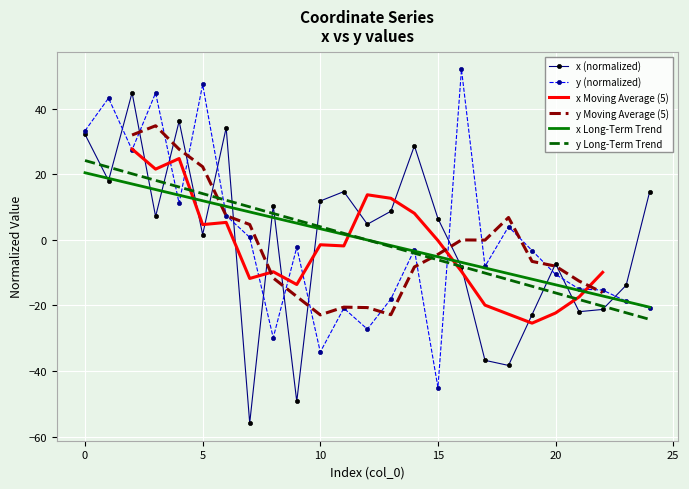

Reading left to right, what are all the values shown in this chart?

x: 0=32.2	1=18.1	2=44.9	3=7.2	4=36.3	5=1.6	6=34.3	7=-55.9	8=10.5	9=-49.3	10=11.9	11=14.8	12=4.8	13=8.8	14=28.7	15=6.5	16=-8.2	17=-36.7	18=-38.3	19=-22.8	20=-7.3	21=-21.9	22=-21.2	23=-13.8	24=14.8
y: 0=33.3	1=43.3	2=27.5	3=44.9	4=11.2	5=47.5	6=7.4	7=0.8	8=-29.8	9=-2.3	10=-34.2	11=-20.8	12=-27.2	13=-18.0	14=-2.9	15=-45.0	16=52.1	17=-8.1	18=4.0	19=-3.2	20=-10.5	21=-15.0	22=-15.3	23=-18.7	24=-20.8